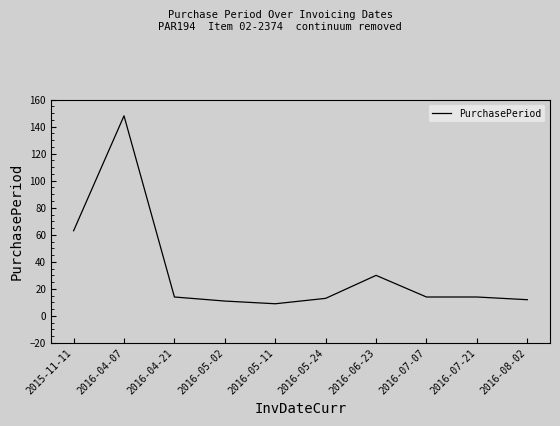

What is the sum of all values?

328